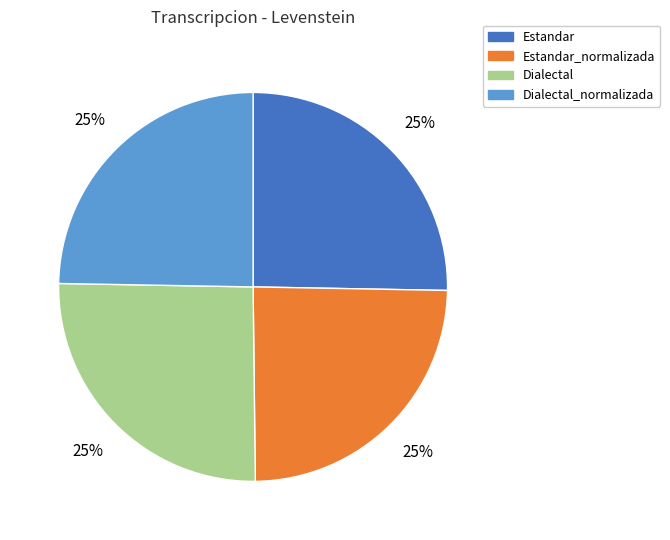

The Dialectal_normalizada slice represents 25% of the pie. True or false?

True